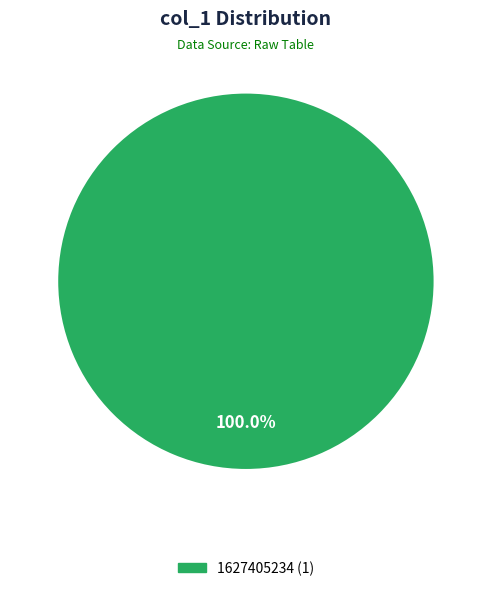

Is there any slice that represents more than half of the pie?

Yes